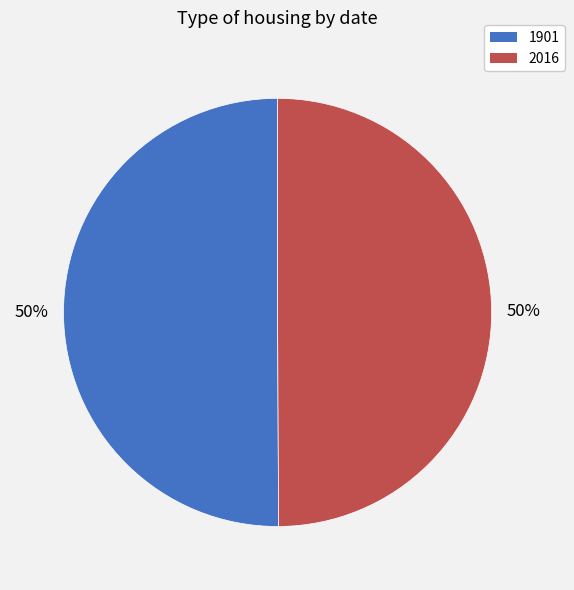

To the nearest percent, what is the combined percentage of 2016 and 1901?

100%